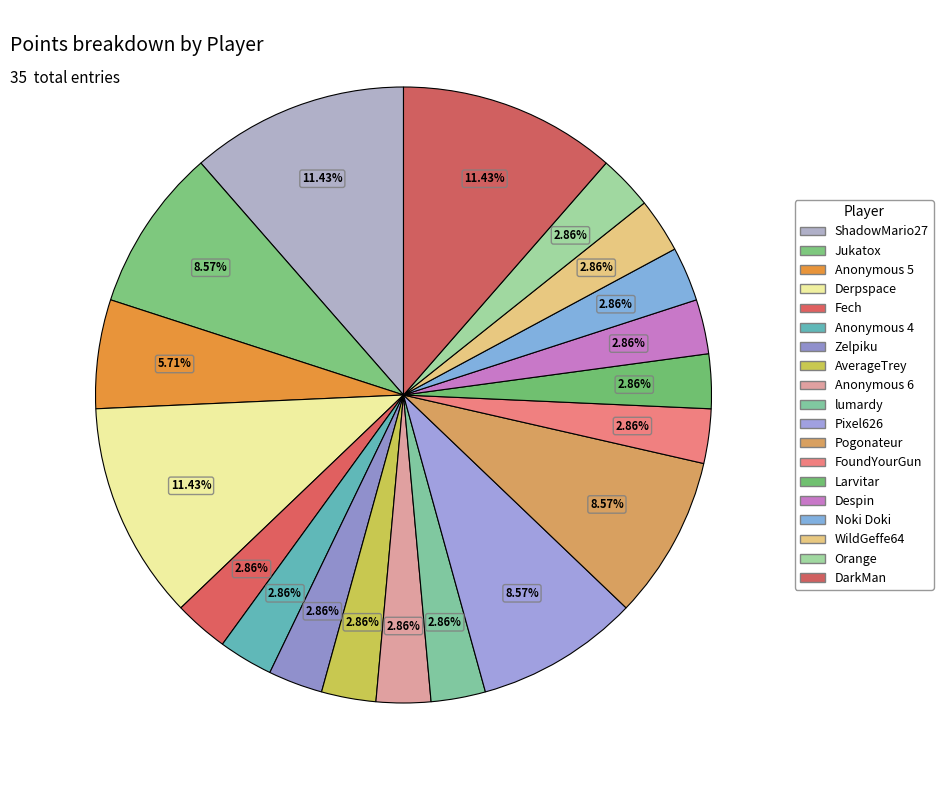

Is there a majority slice in this chart?

No